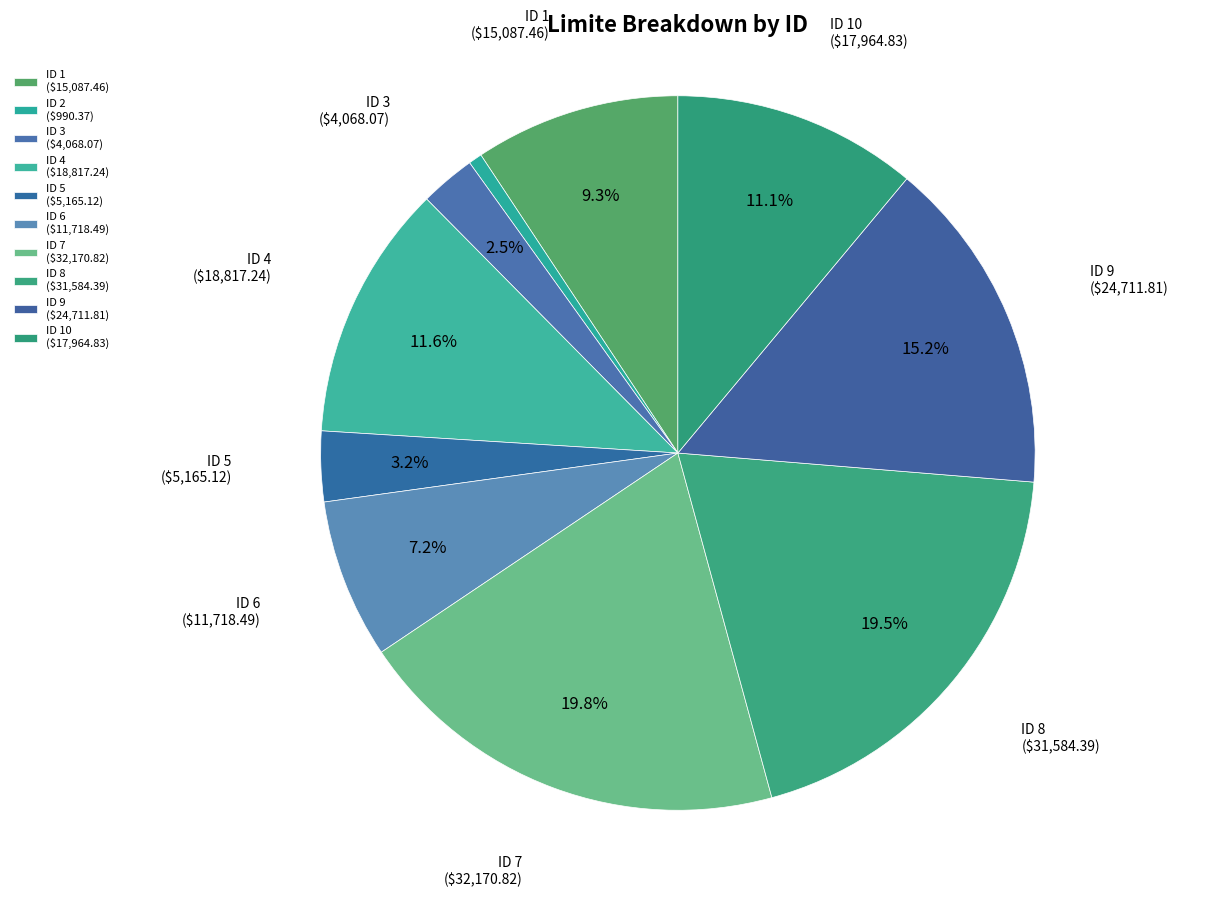

Which category has the biggest portion of the pie?

7